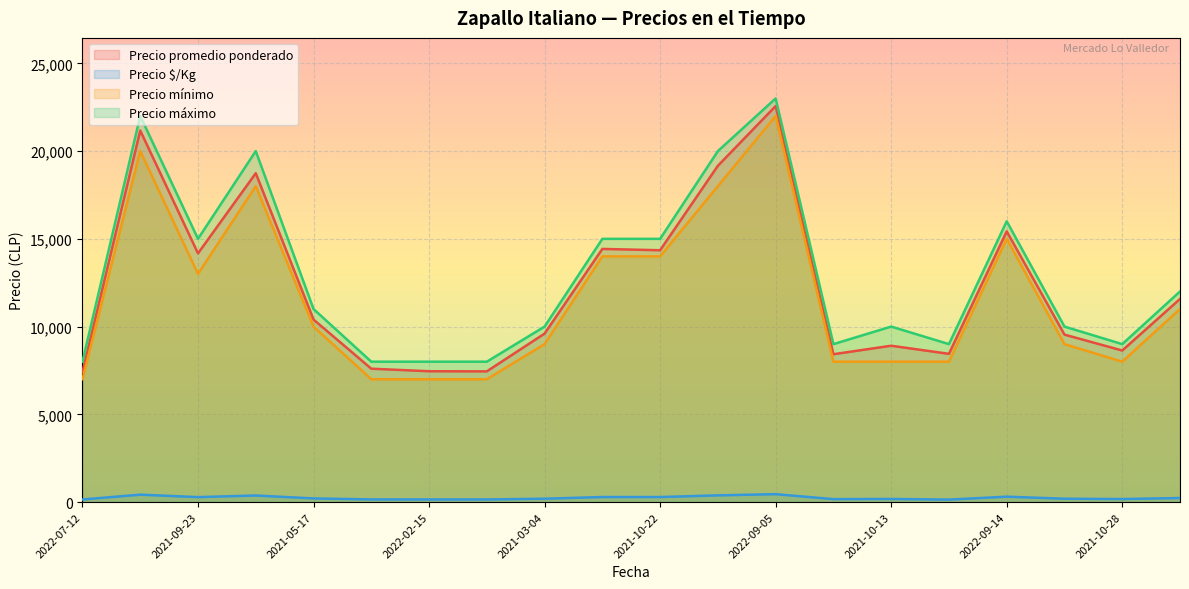

Reading left to right, list all the values displayed in this chart.

Precio promedio ponderado: 7400	21172	14172	18739	10400	7600	7456	7448	9600	14425	14350	19163	22565	8425	8909	8447	15425	9543	8636	11575
Precio $/Kg: 148	423	283	375	208	152	149	149	192	288	287	383	451	168	178	141	308	191	173	232
Precio mínimo: 7000	20000	13000	18000	10000	7000	7000	7000	9000	14000	14000	18000	22000	8000	8000	8000	15000	9000	8000	11000
Precio máximo: 8000	22000	15000	20000	11000	8000	8000	8000	10000	15000	15000	20000	23000	9000	10000	9000	16000	10000	9000	12000